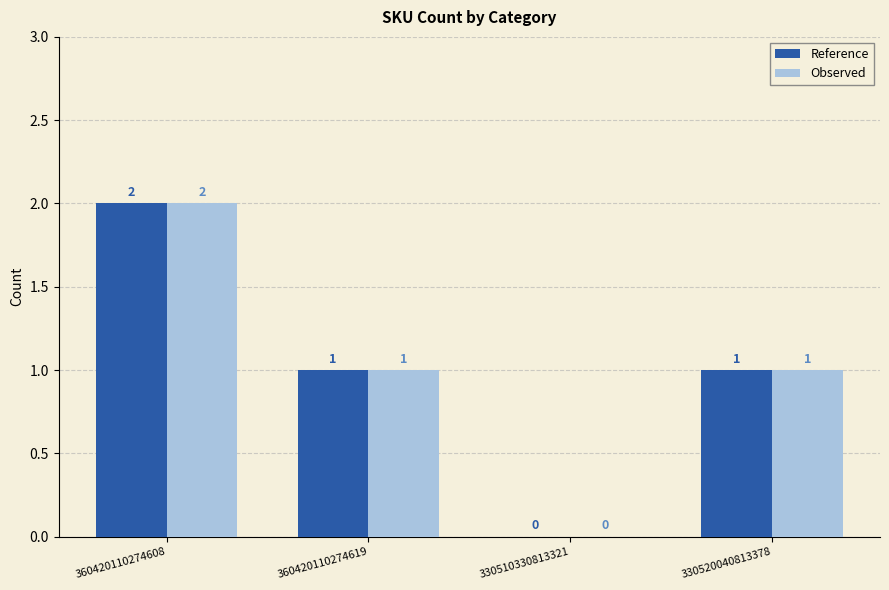

Which category has the highest value in the Observed series?

360420110274608